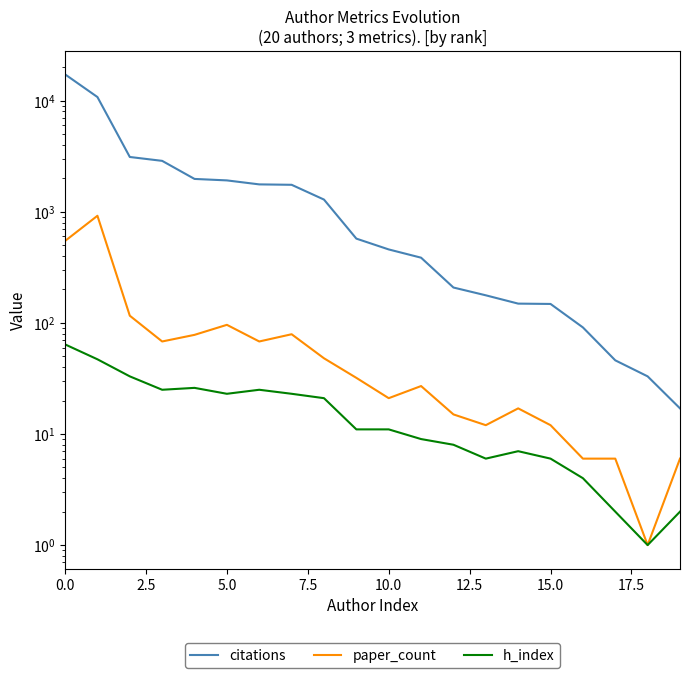

Which series changed the most between 10 and 14?

citations